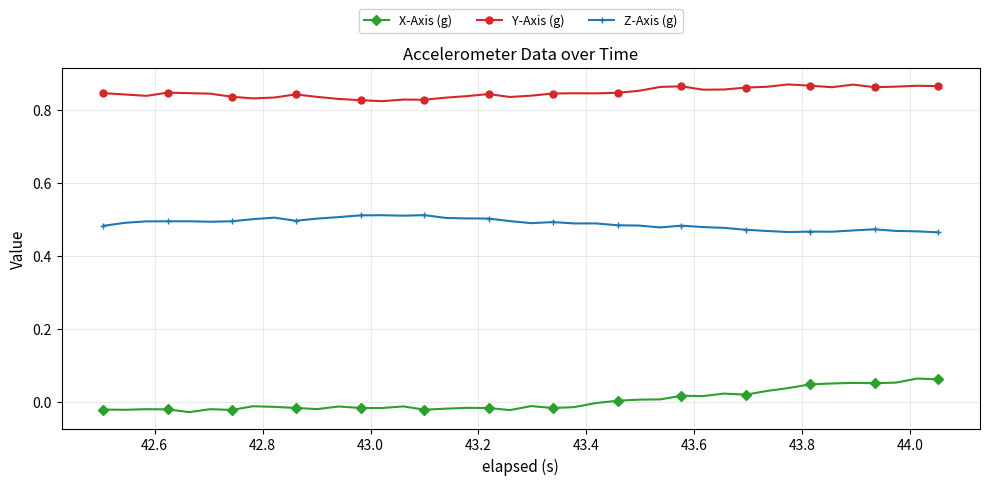

List the series in order of their overall mean, highest first.

Y-Axis (g), Z-Axis (g), X-Axis (g)